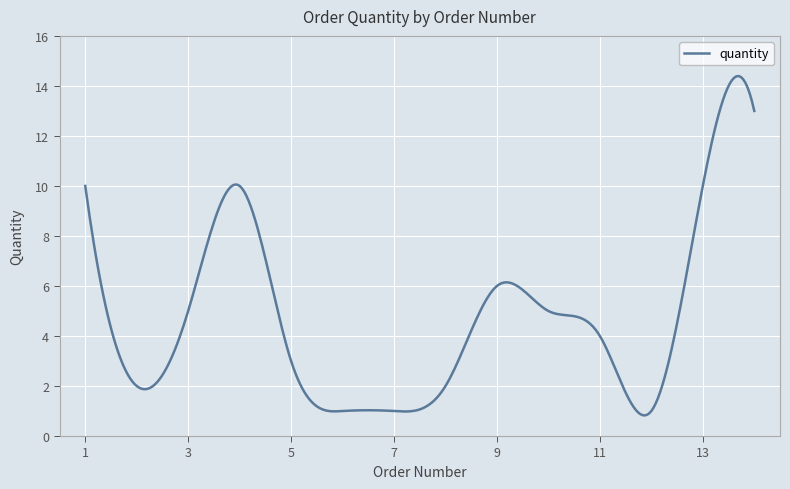

What is the smallest value displayed?

0.8